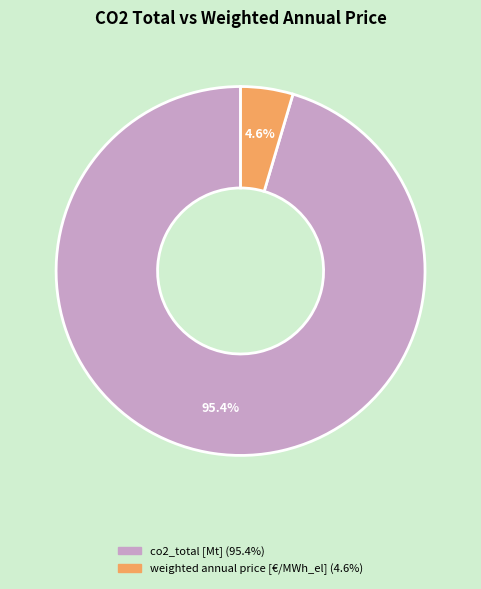

Count the number of slices in the pie.

2